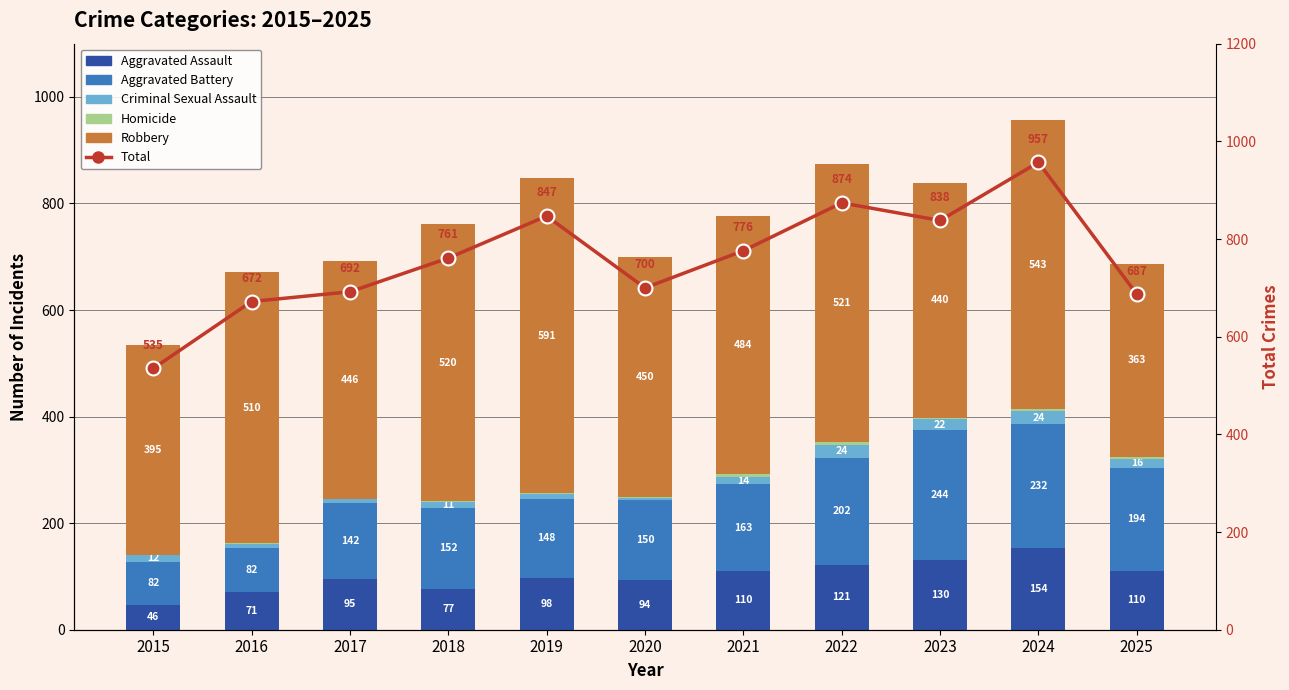

Is it true that Homicide equals 3 at 2025?

False